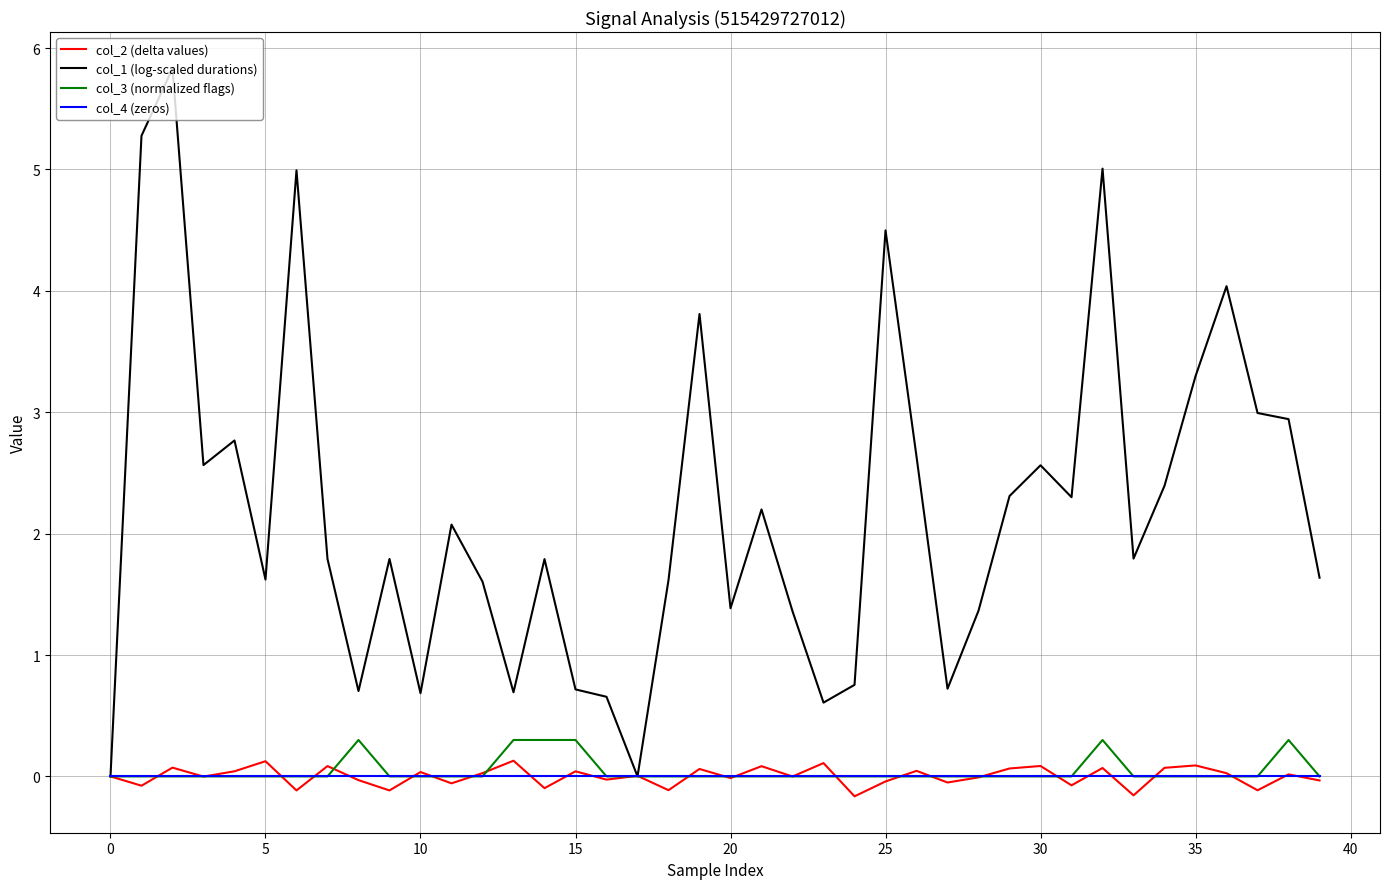

How many lines are shown in the chart?

4